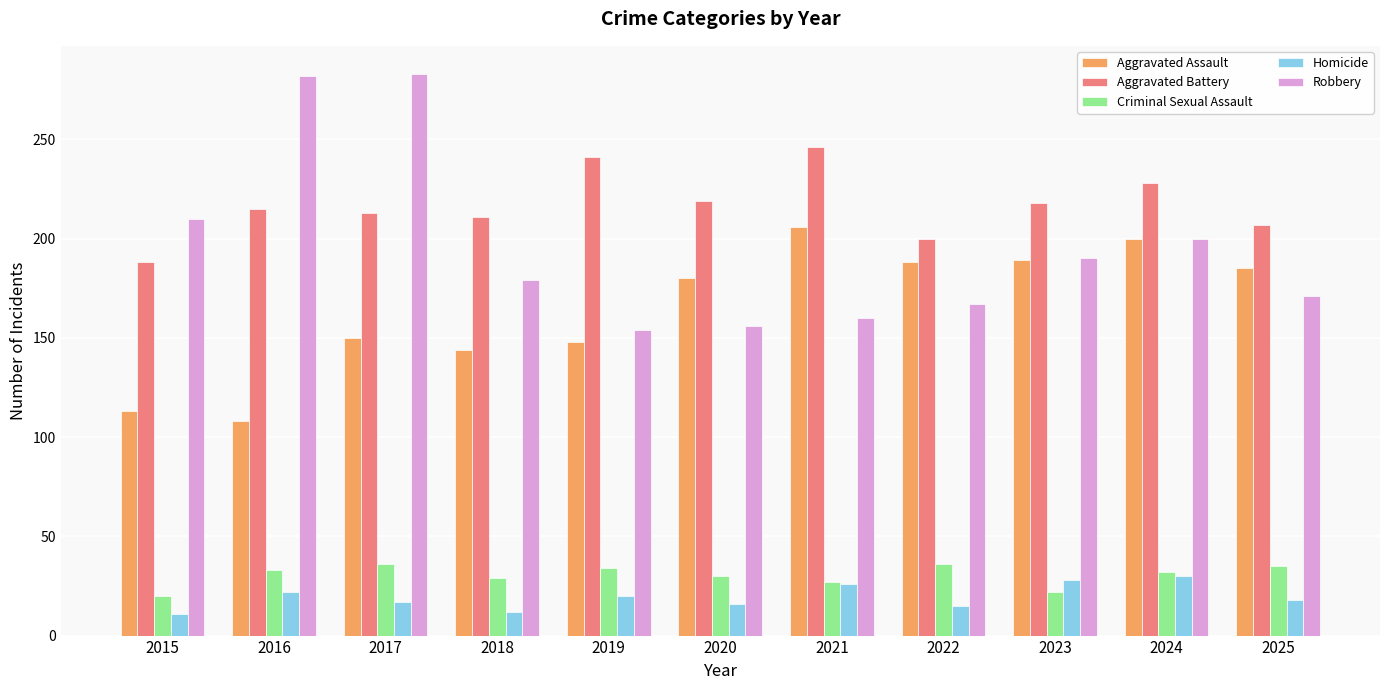

Rank the series by their maximum value, from lowest to highest.

Homicide, Criminal Sexual Assault, Aggravated Assault, Aggravated Battery, Robbery